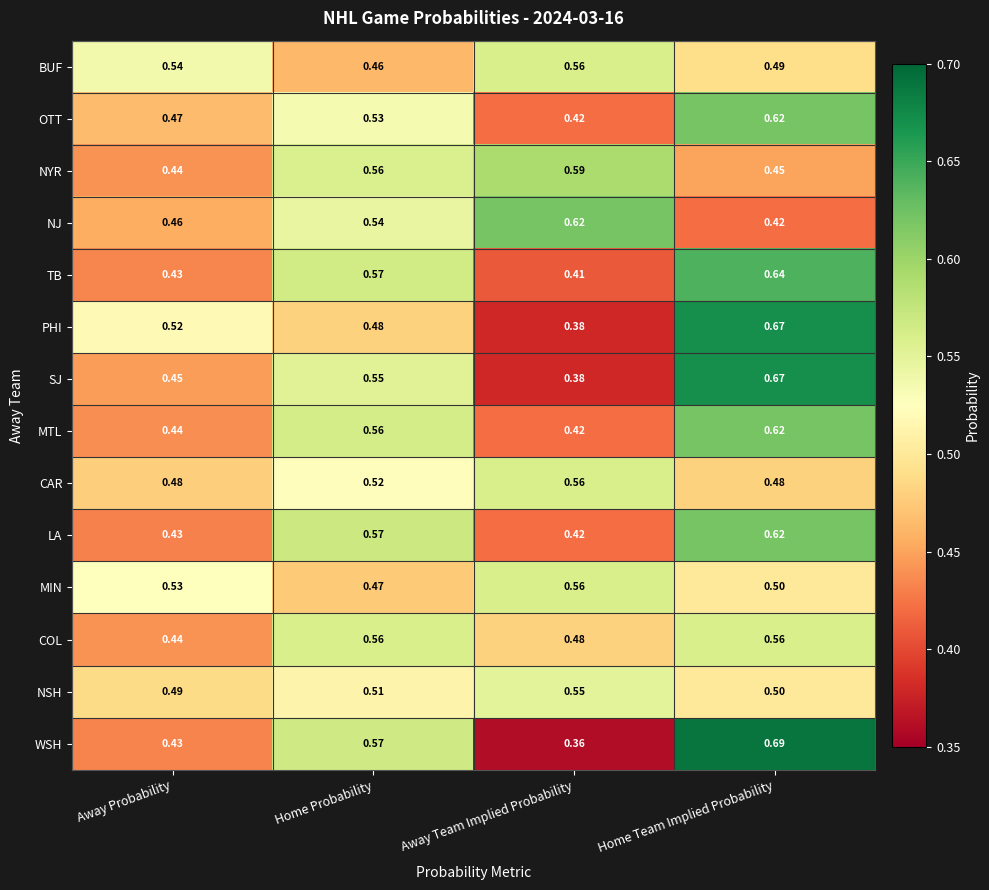

Which series has the widest spread of values?

WSH